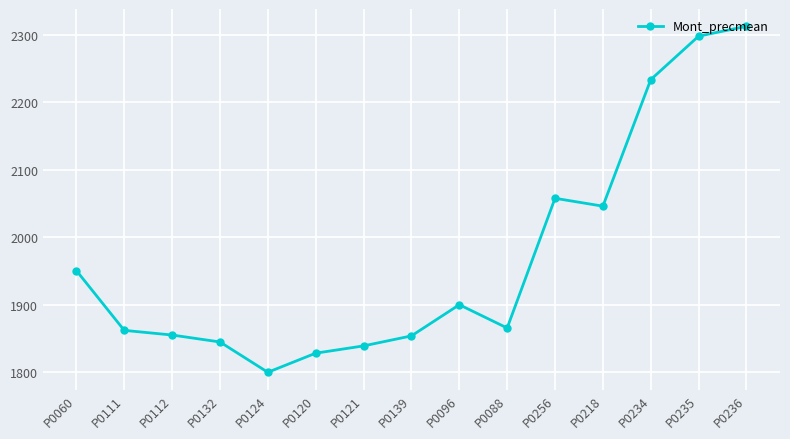

What is the maximum value shown in the chart?

2312.5